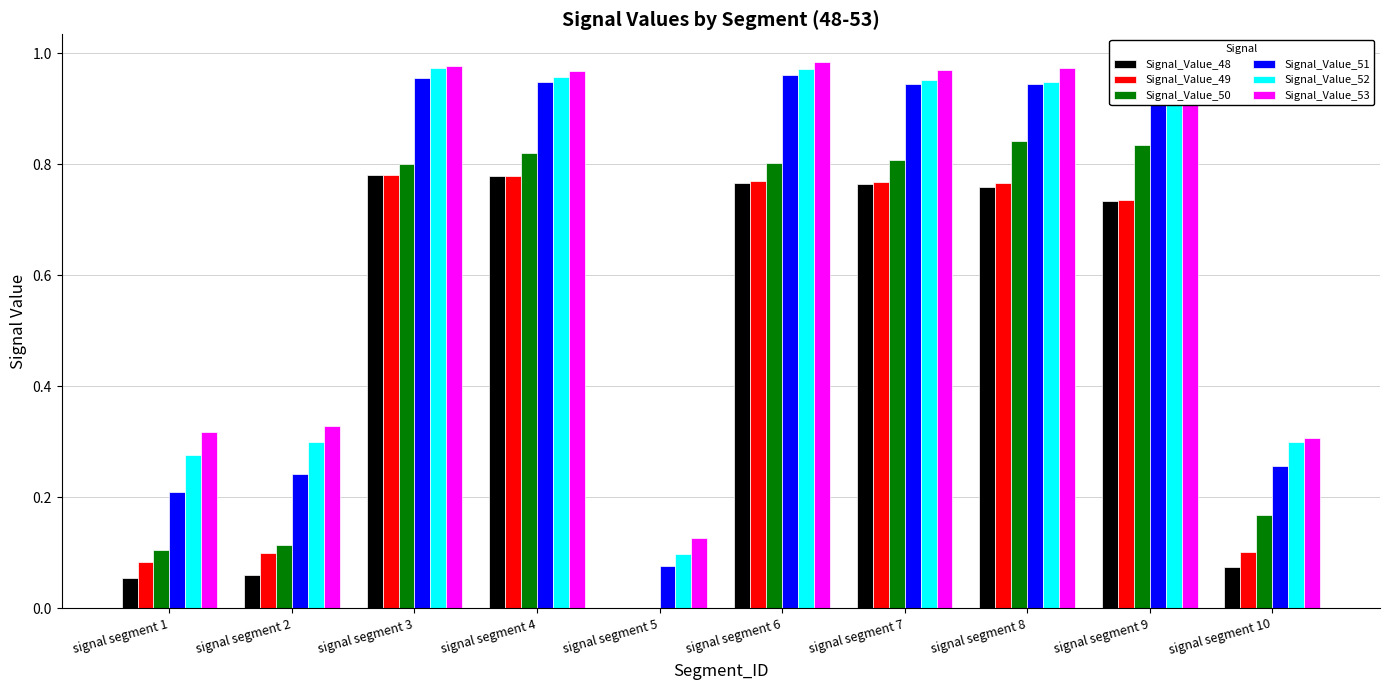

Between signal segment 1 and signal segment 3, which series saw the biggest shift?

Signal_Value_51